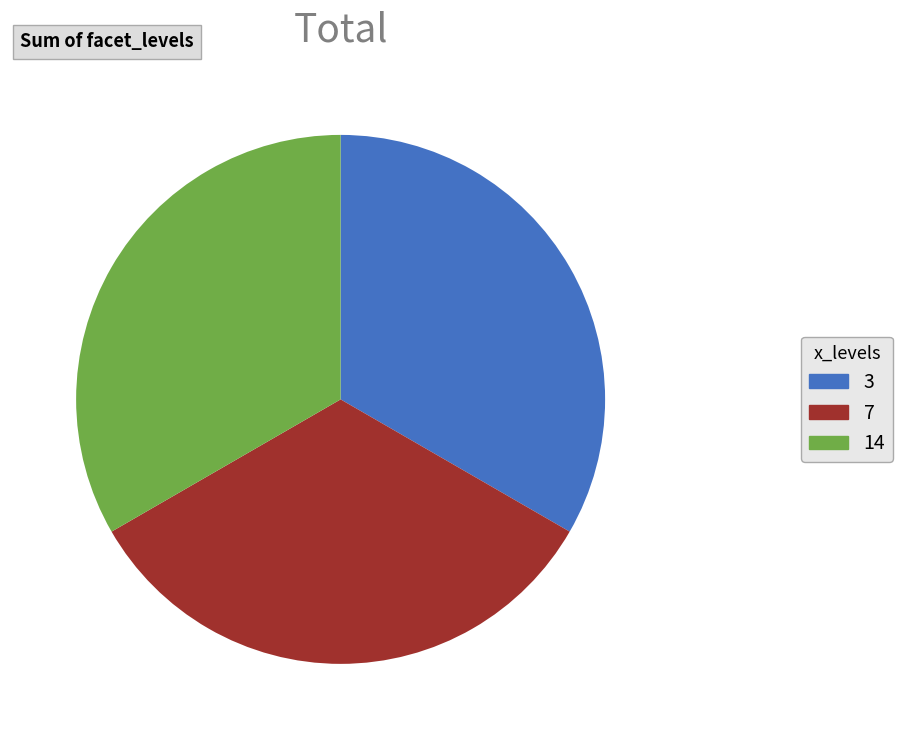

Combined, do 14 and 7 account for over 50%?

Yes